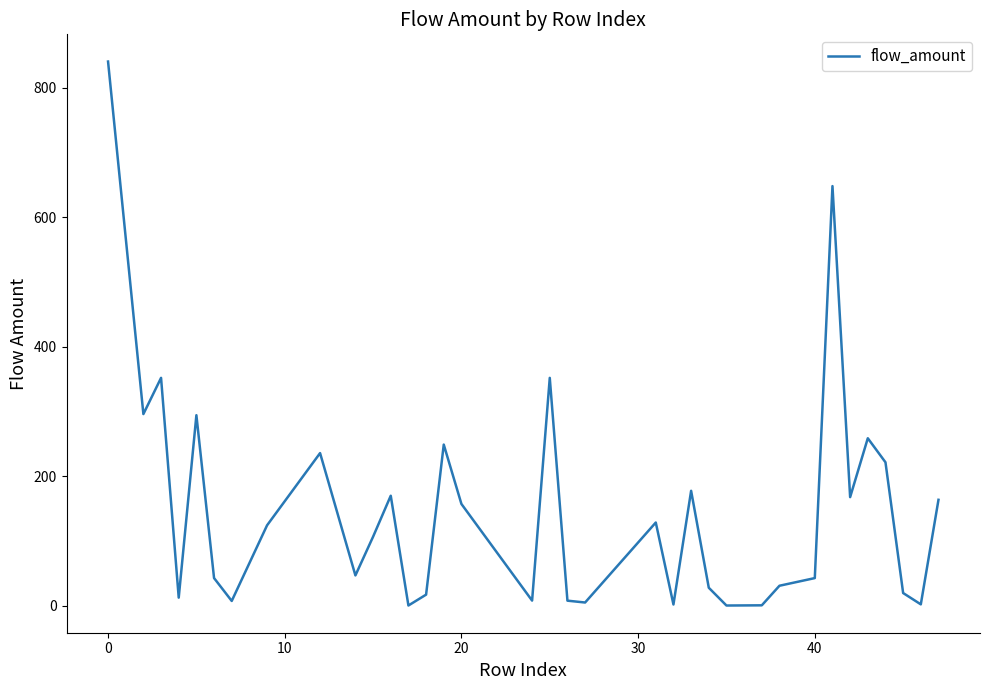

What is the smallest value displayed?

0.4